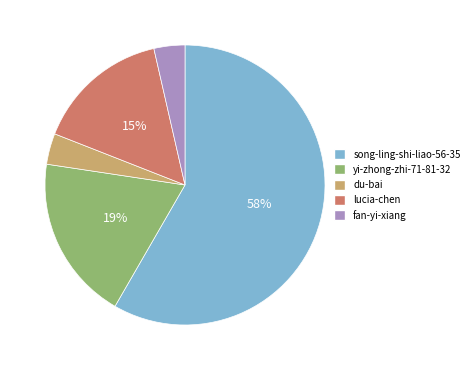

What is the ratio of the value at du-bai to the value at fan-yi-xiang?

1.0